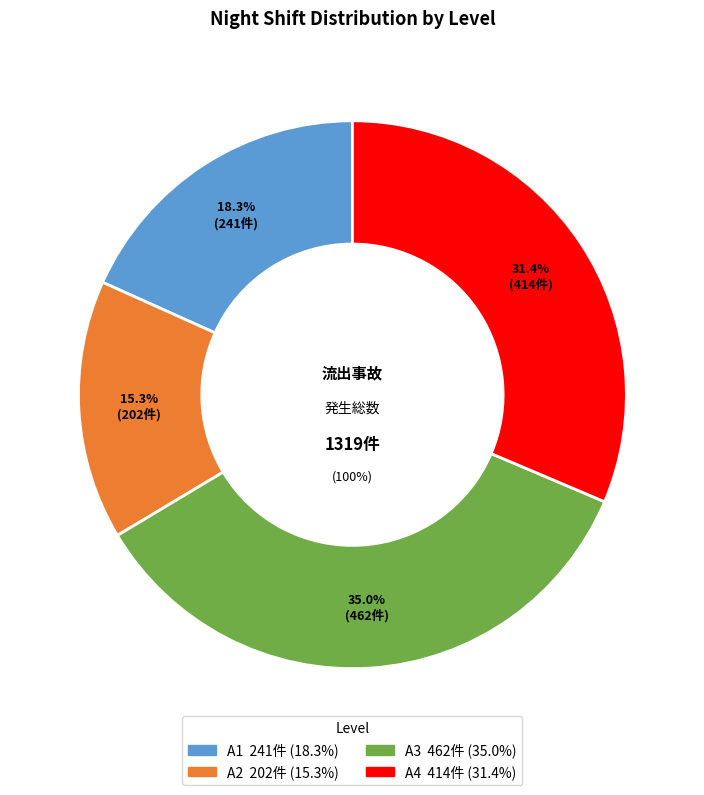

Does A1 represent more than half of the total?

No